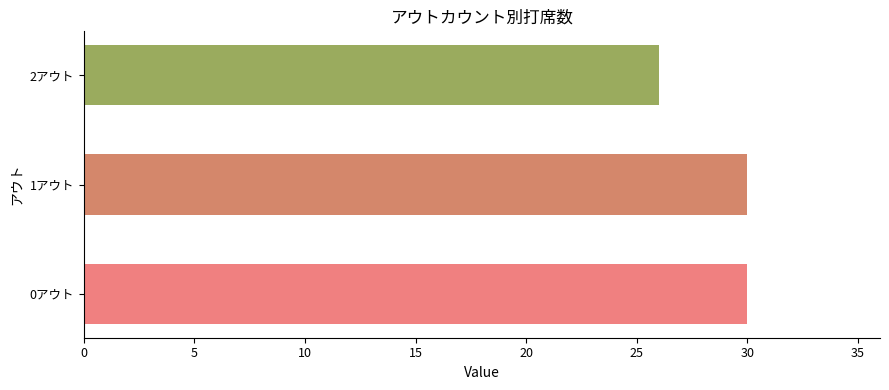

What is the change in value from 0アウト to 2アウト?

-4